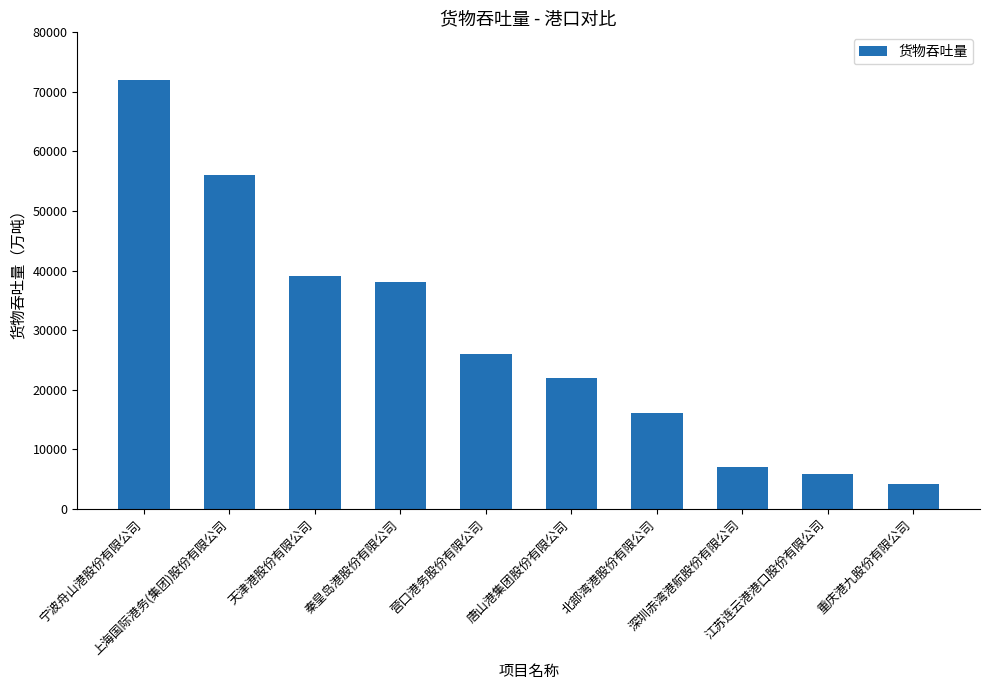

Between 营口港务股份有限公司 and 天津港股份有限公司, which is larger?

天津港股份有限公司